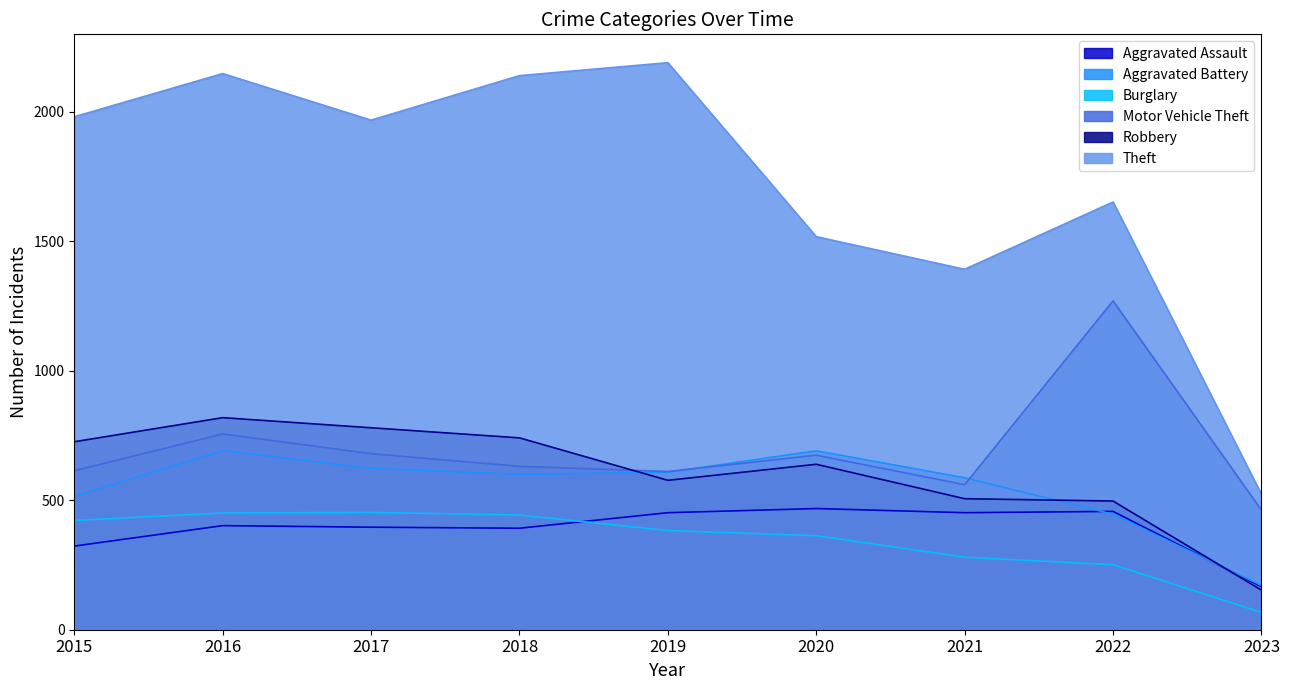

Where is the first local minimum for Aggravated Assault?

2018